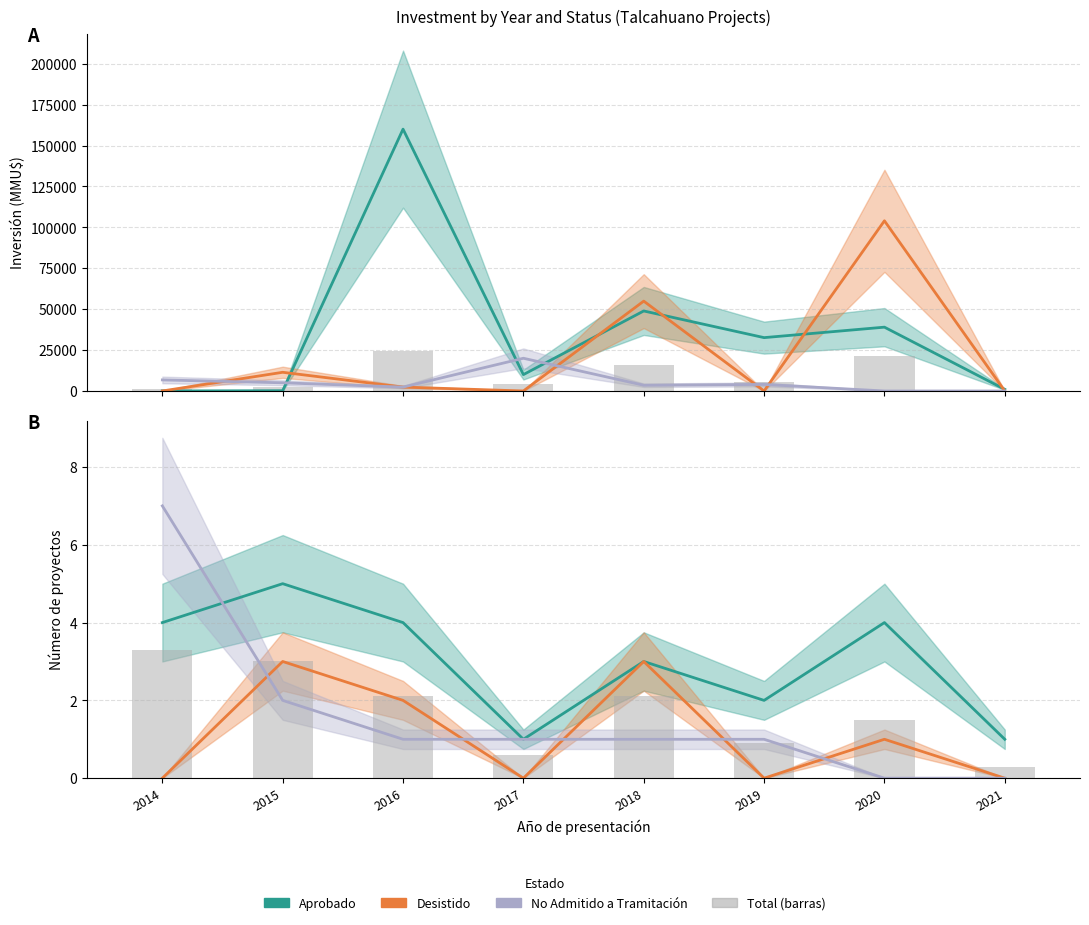

What is the total value across all series at 2019?

3